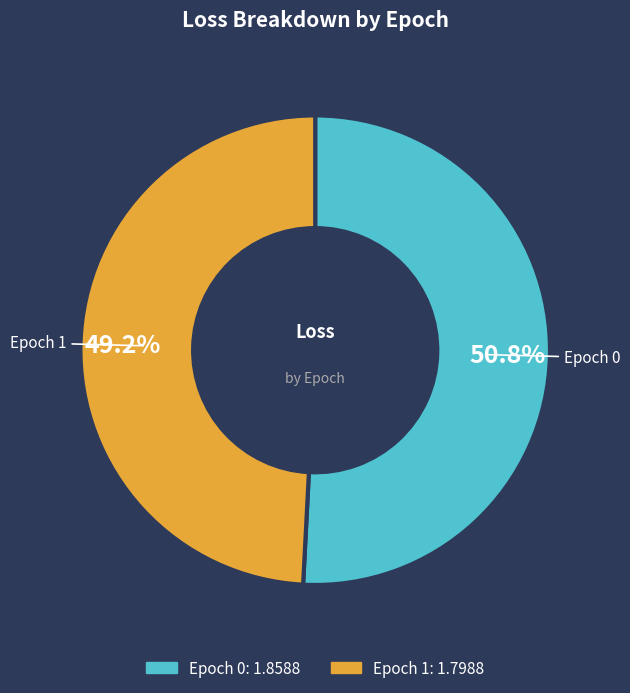

Which has a higher value, Epoch 0 or Epoch 1?

Epoch 0